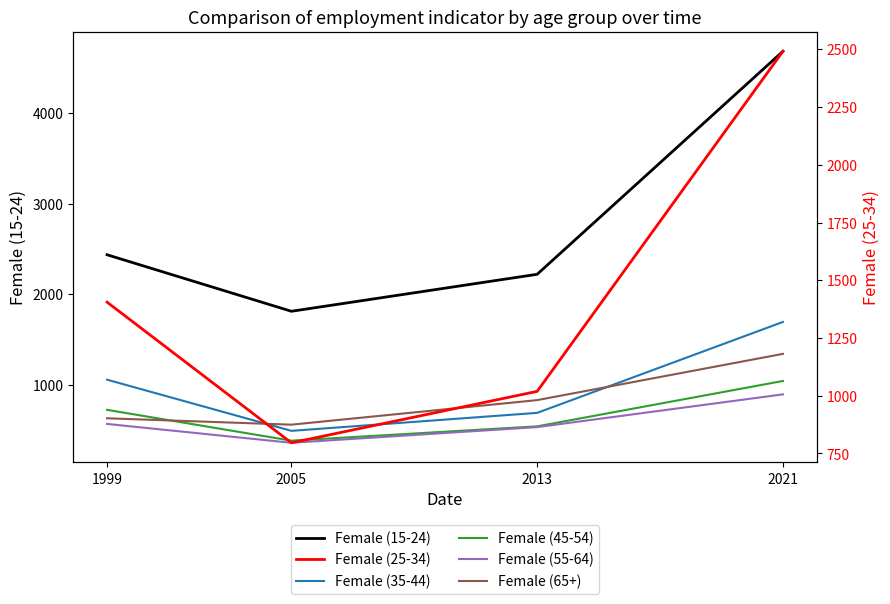

List the series in order of their peak value, lowest first.

Female (55-64), Female (45-54), Female (65+), Female (35-44), Female (25-34), Female (15-24)